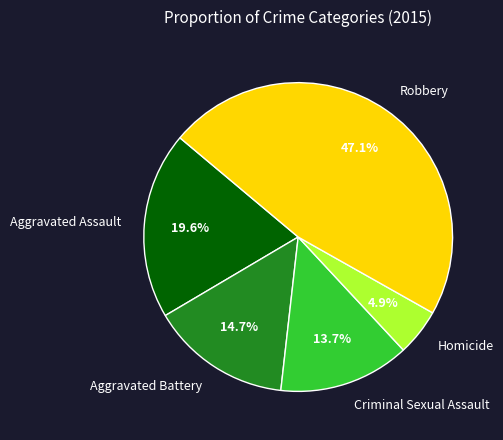

To the nearest percent, what is the combined percentage of Criminal Sexual Assault and Robbery?

61%